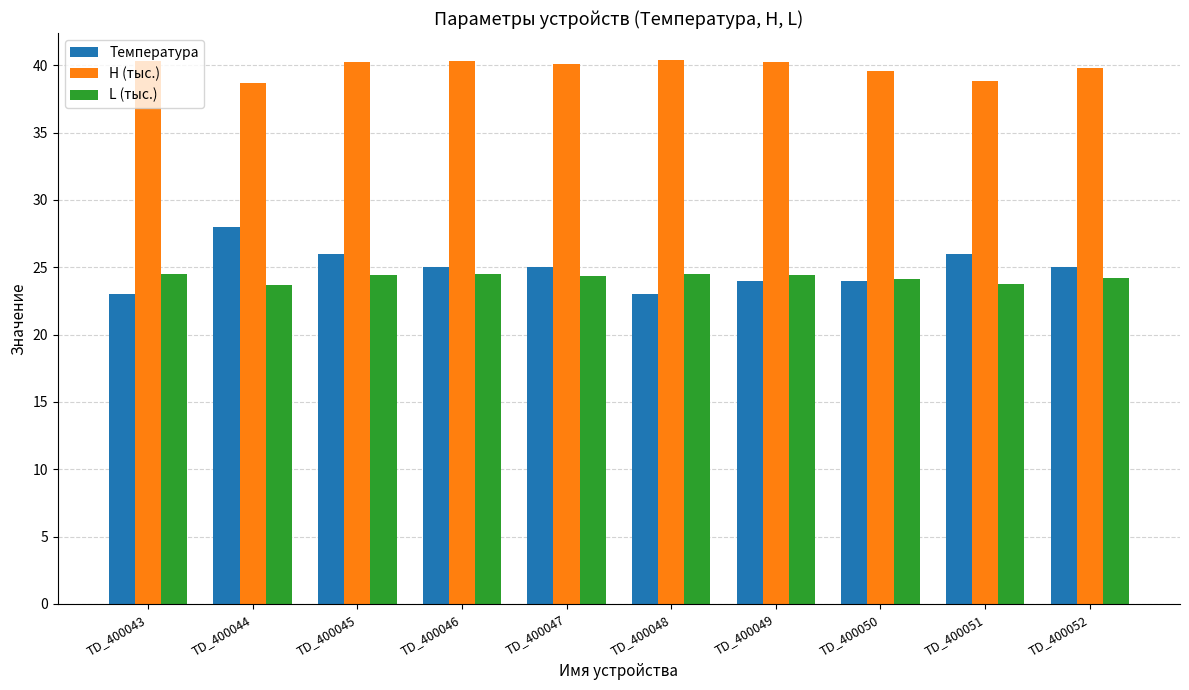

What is the value of the Температура bar at the 9th from the left?

26.0